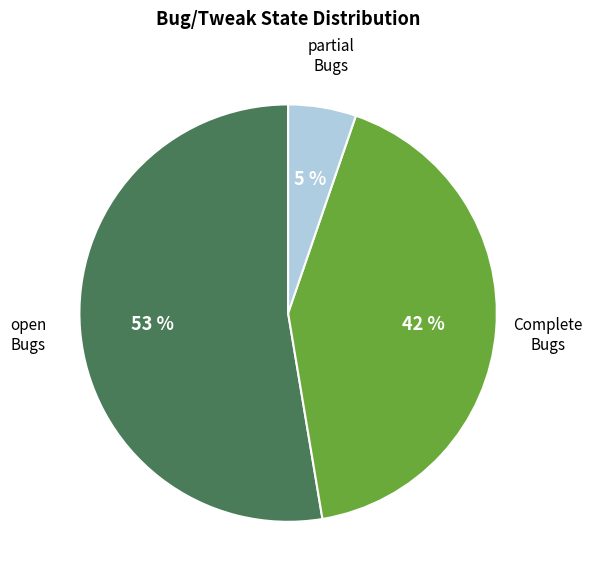

Does any single category account for the majority?

Yes